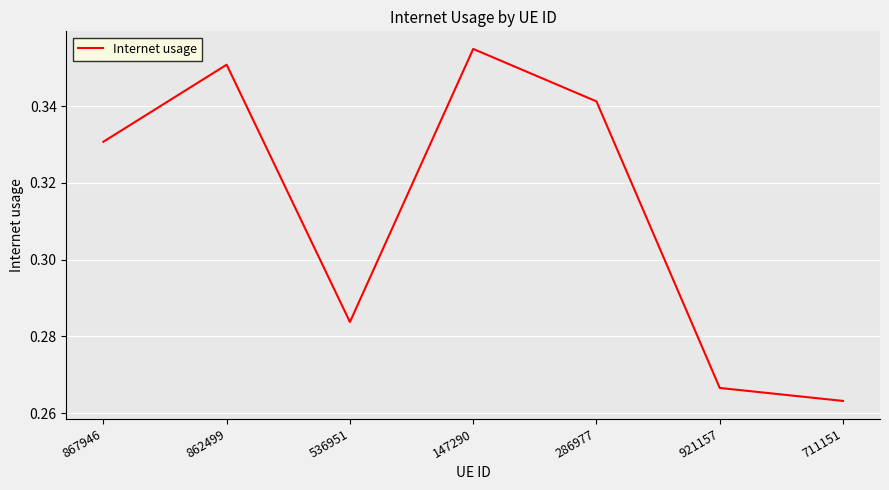

What position from the left is 147290?

4